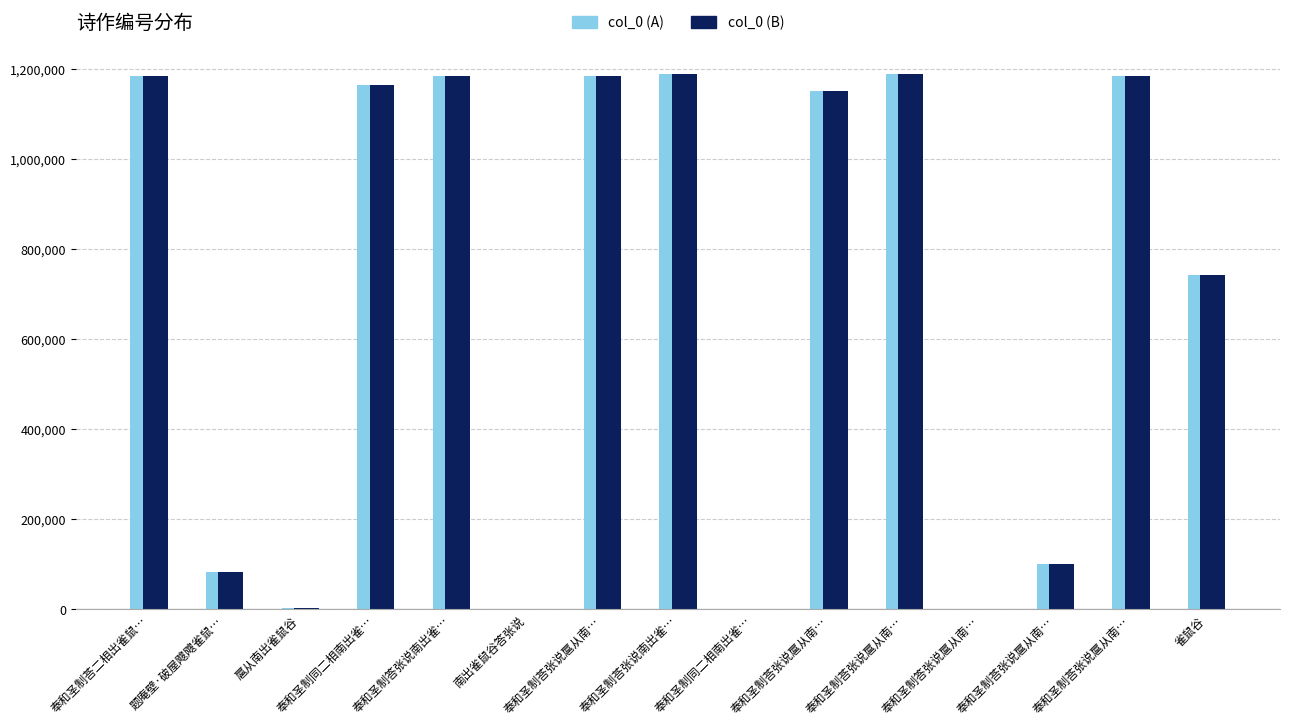

At which category is the sum across all series the highest?

奉和圣制荅张说扈从南…